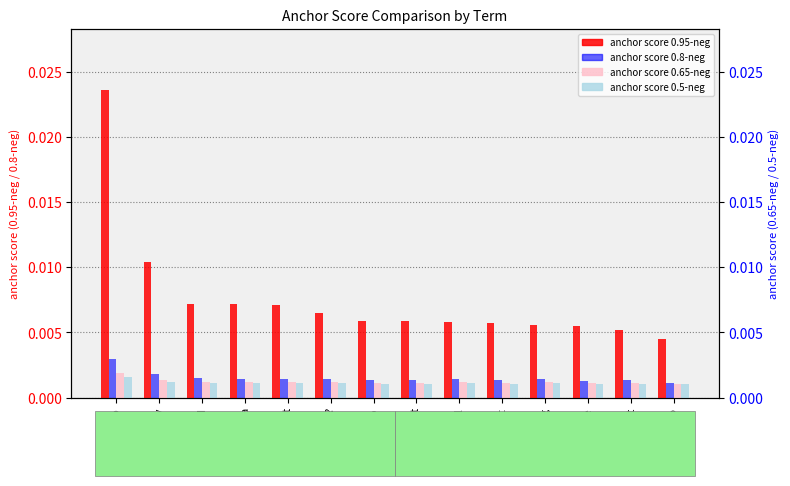

Does the chart contain any negative values?

No